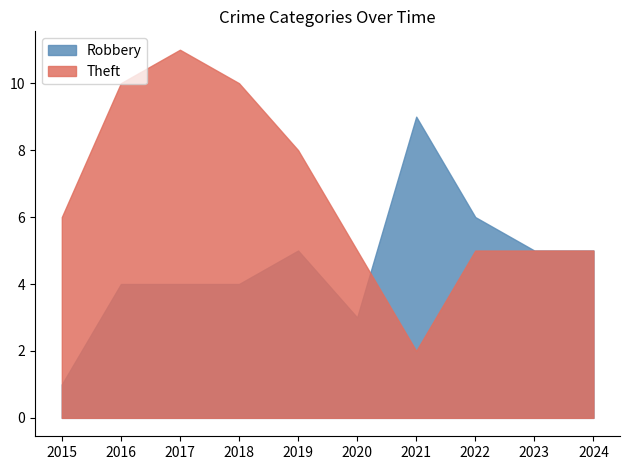

Reading left to right, transcribe all the data shown in this chart.

Robbery: 2015=1	2016=4	2017=4	2018=4	2019=5	2020=3	2021=9	2022=6	2023=5	2024=5
Theft: 2015=6	2016=10	2017=11	2018=10	2019=8	2020=5	2021=2	2022=5	2023=5	2024=5